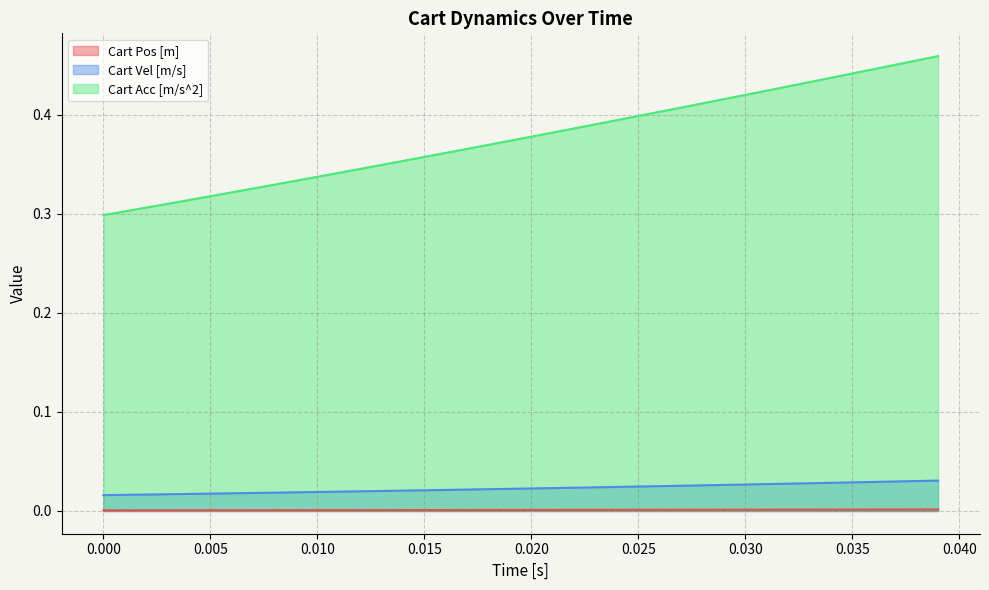

Rank the series by their maximum value, from highest to lowest.

Cart Acc [m/s^2], Cart Vel [m/s], Cart Pos [m]